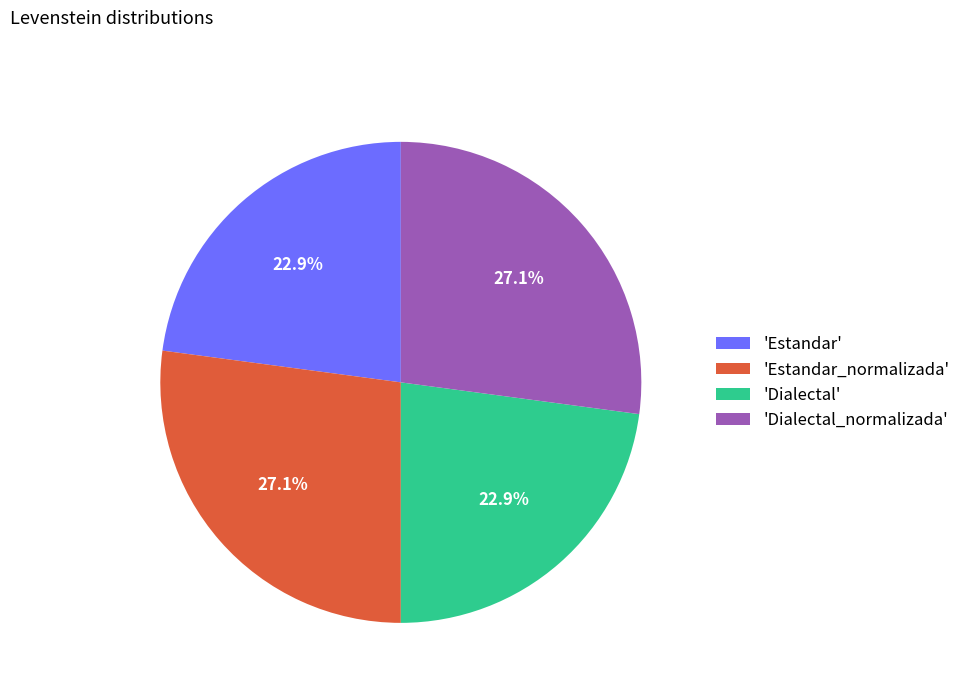

Count the number of slices in the pie.

4